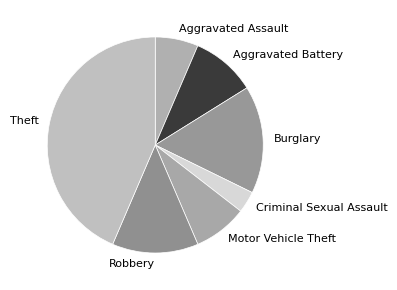

Combined, do Aggravated Assault and Burglary account for over 50%?

No